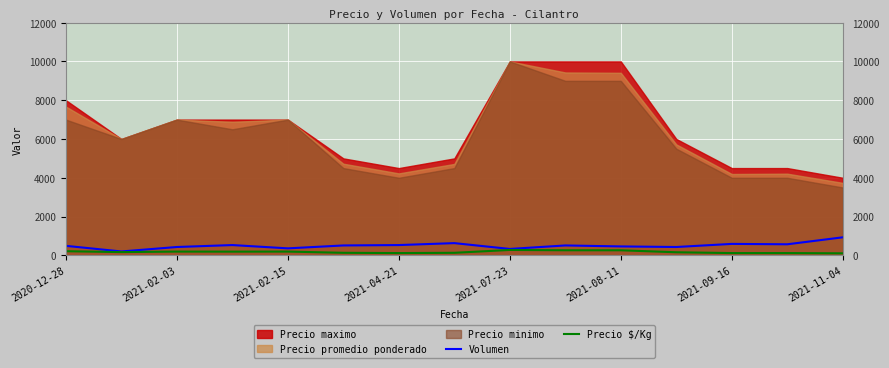

What is the highest value of the Volumen series?

930